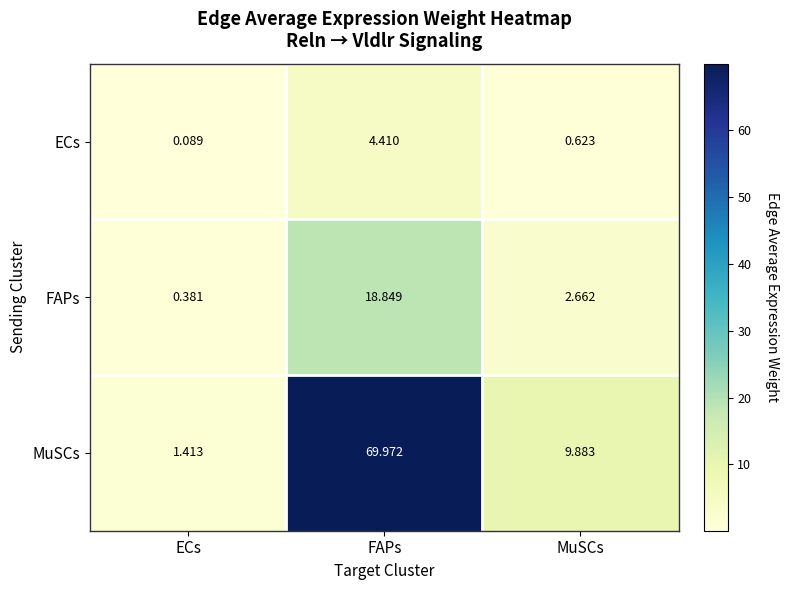

At which label is FAPs closest to 9?

MuSCs